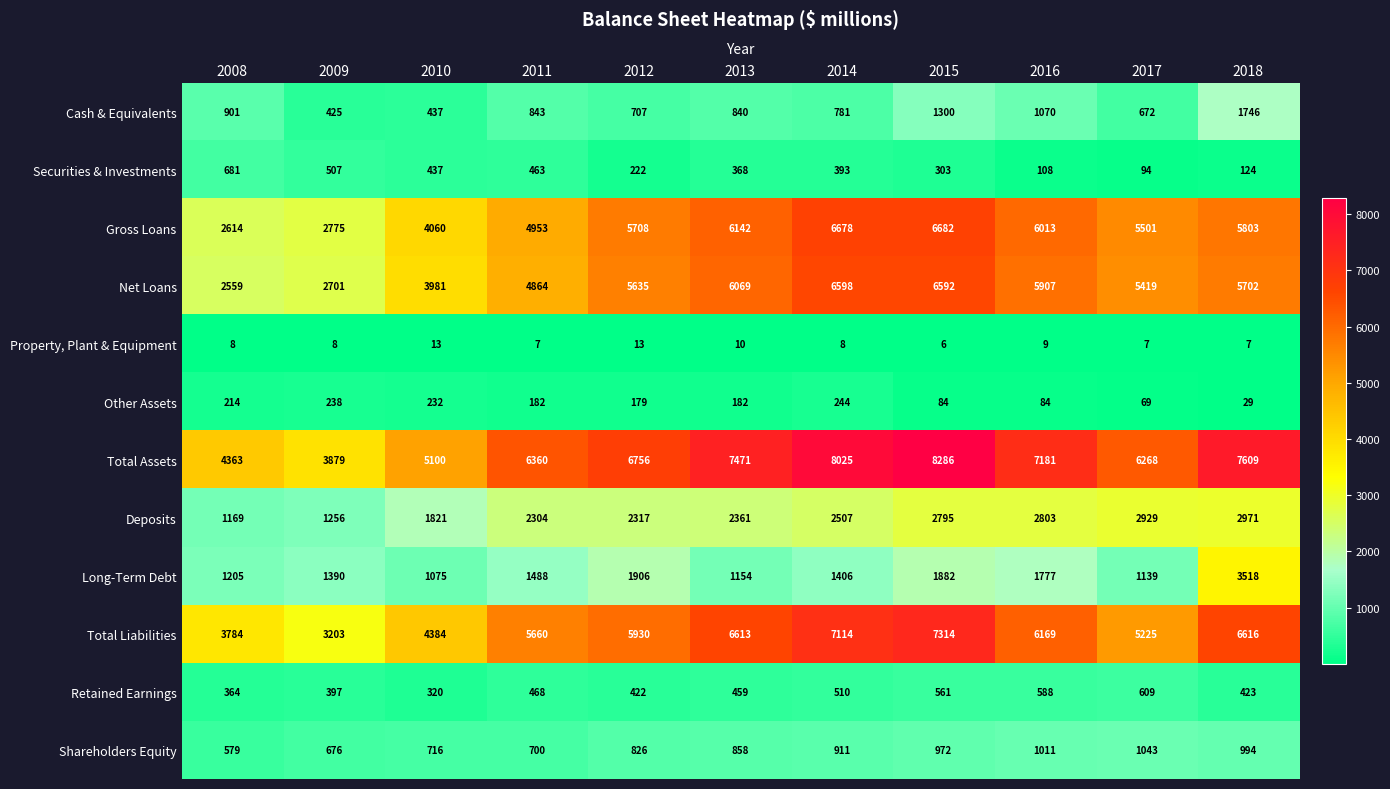

How many data points does each series have?

11